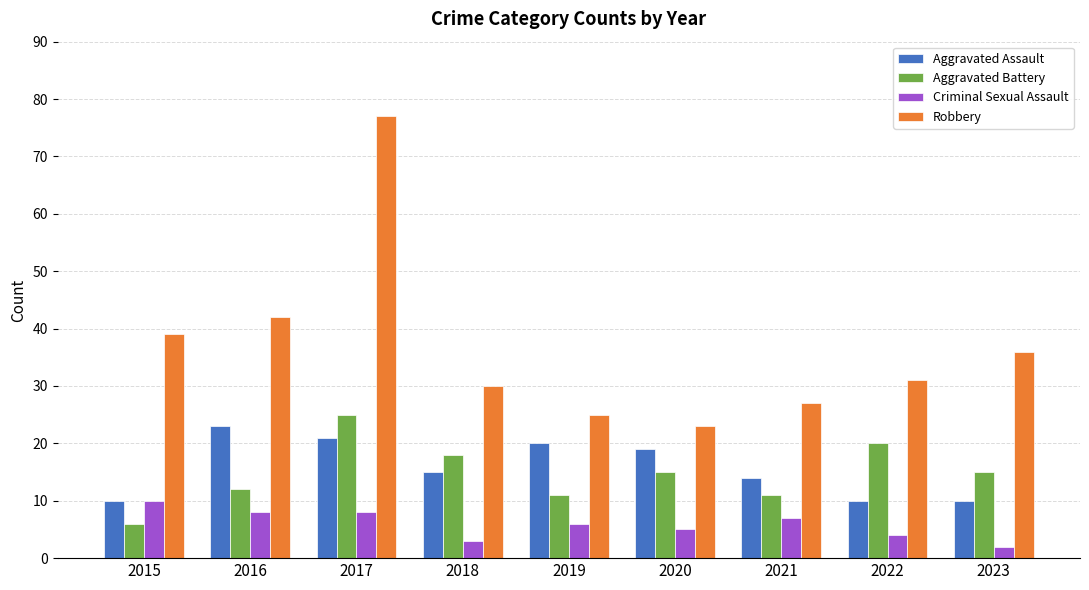

At which label is Aggravated Assault closest to 16?

2018